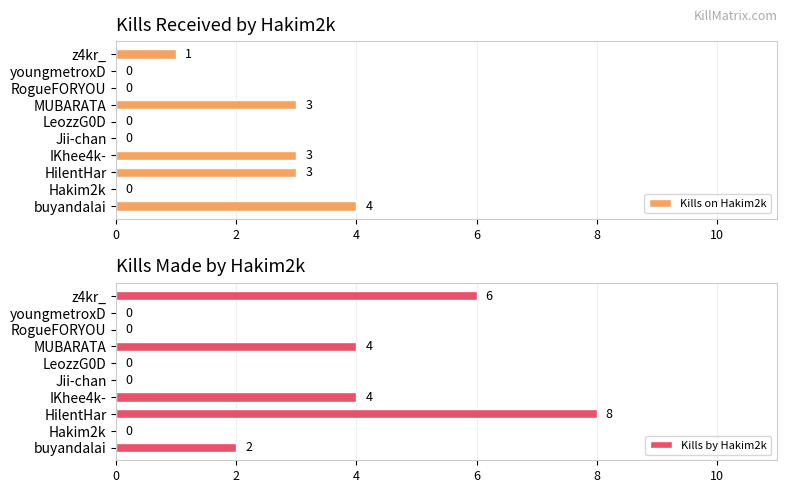

How many positive values does the Kills by Hakim2k series have?

5